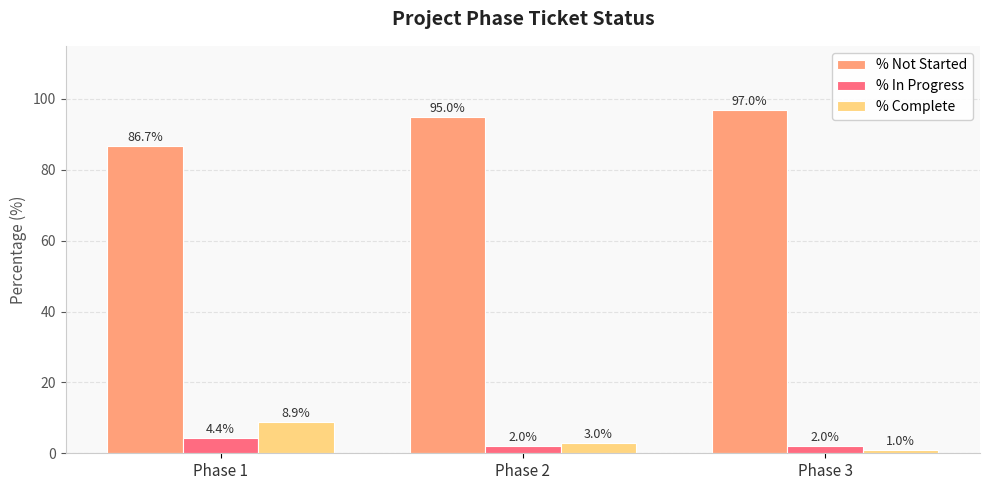

What is the difference between the highest and lowest values at Phase 3?

96.0